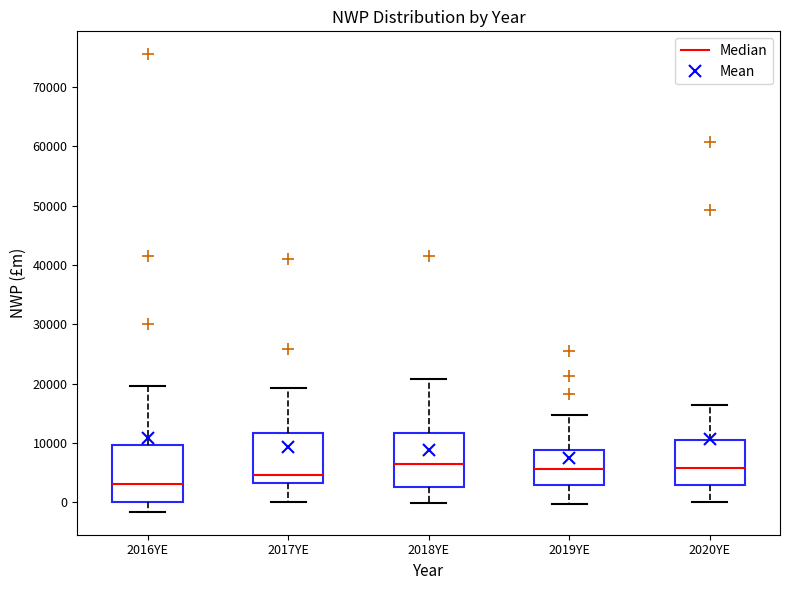

Which box has the lowest median line?

2016YE